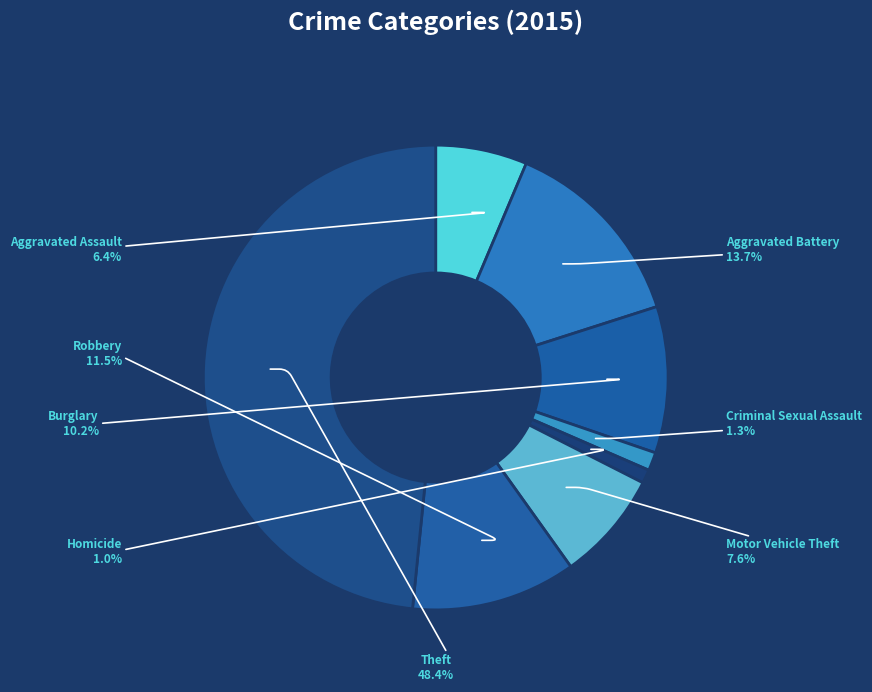

To the nearest percent, what is the difference between the largest and smallest slice percentages?

47%